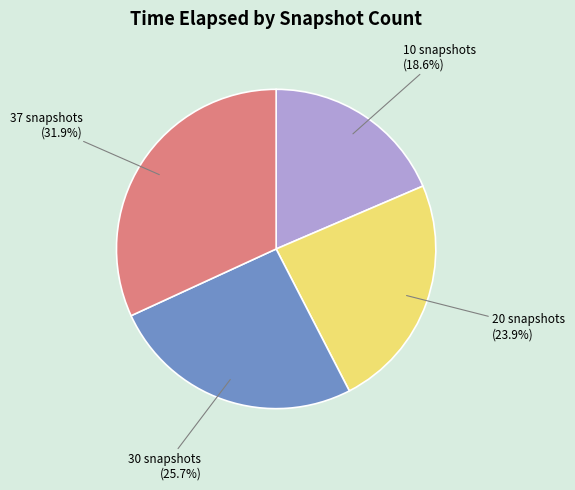

What percentage do 10 snapshots and 37 snapshots together represent?

50.4%